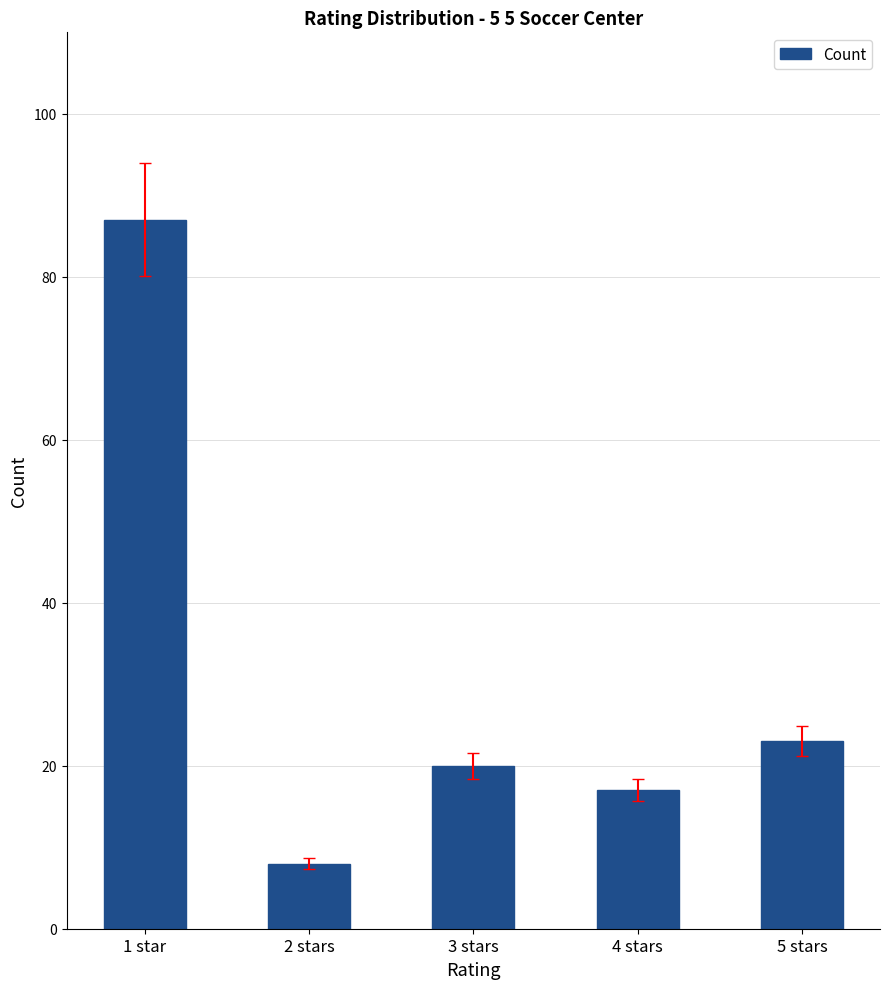

Between 4 stars and 5 stars, which is larger?

5 stars